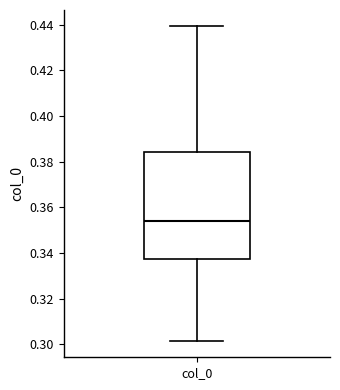

Transcribe this box plot: give where the median line is, the range the box spans, and where the two whiskers end, as read against the y-axis. The values are not printed on the chart, so give them approximately, as read against the axis.

median 0.354, box 0.338 to 0.384, whiskers 0.302 to 0.440